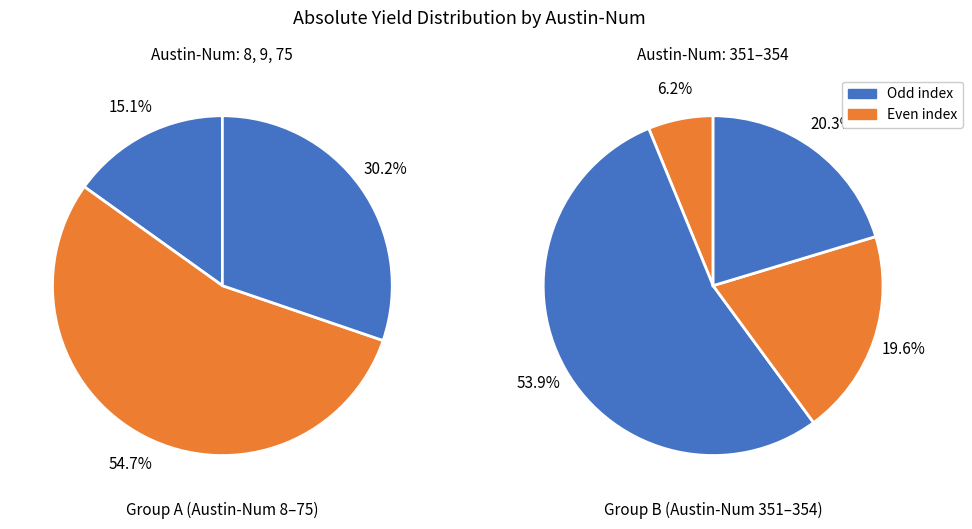

Rank the categories by value from highest to lowest.

352, 9, 75, 354, 353, 8, 351